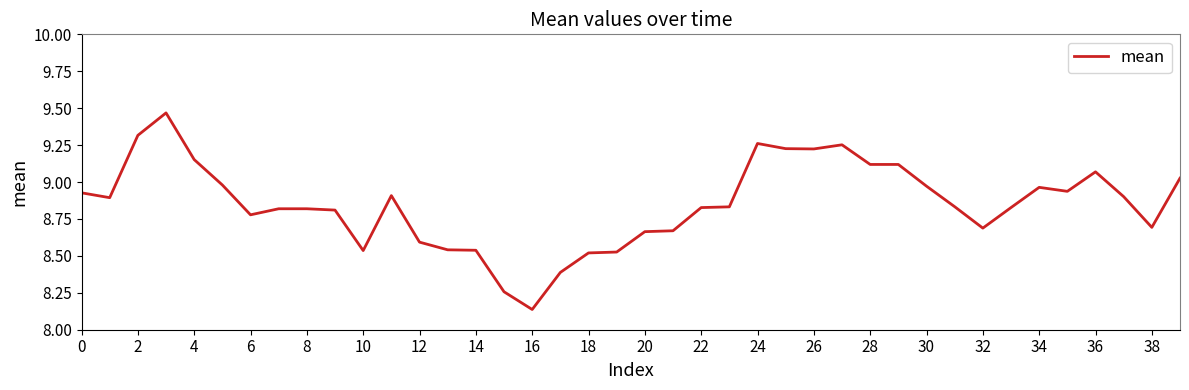

Does the chart display data point markers on the line(s)?

No